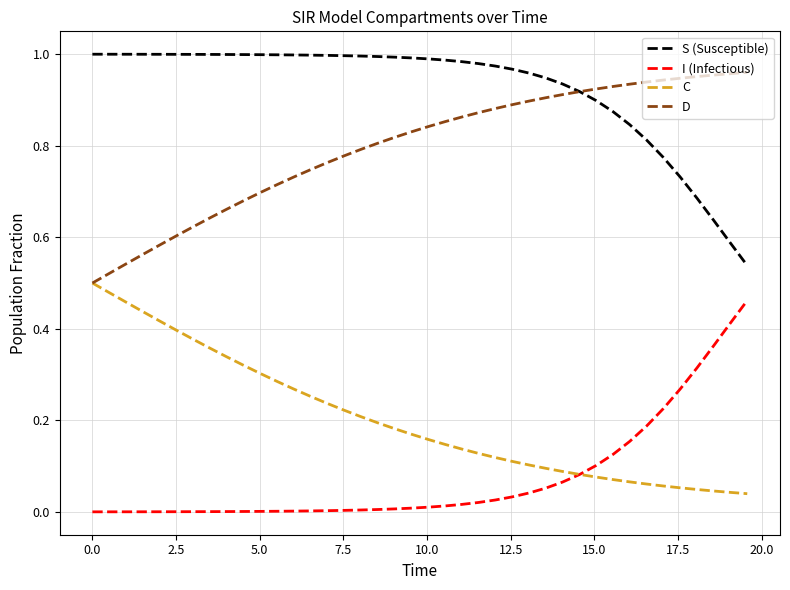

True or false: C and S (Susceptible) cross at least once.

False